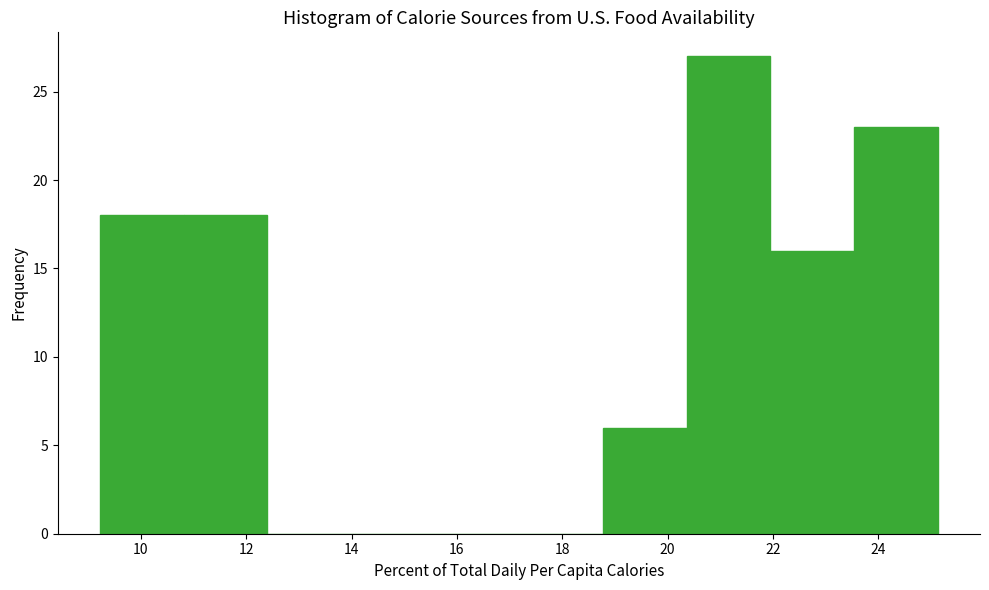

Reading left to right, list every bar in this chart as the range it spans on the x-axis followed by its height. Neither the bar edges nor the heights are printed on the chart, so give them approximately, as read against the axes.

9.2 to 10.8: 18
10.8 to 12.4: 18
12.4 to 14.0: 0
14.0 to 15.6: 0
15.6 to 17.2: 0
17.2 to 18.8: 0
18.8 to 20.4: 6
20.4 to 22.0: 27
22.0 to 23.6: 16
23.6 to 25.2: 23